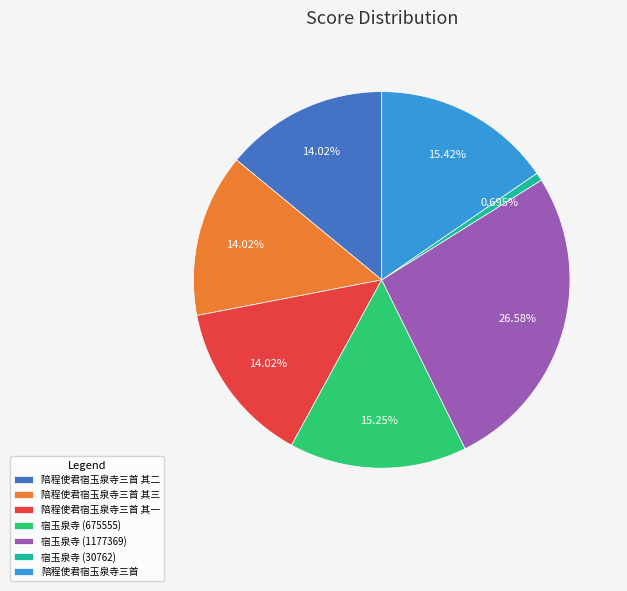

What is the largest slice in the pie chart?

宿玉泉寺 (1177369)